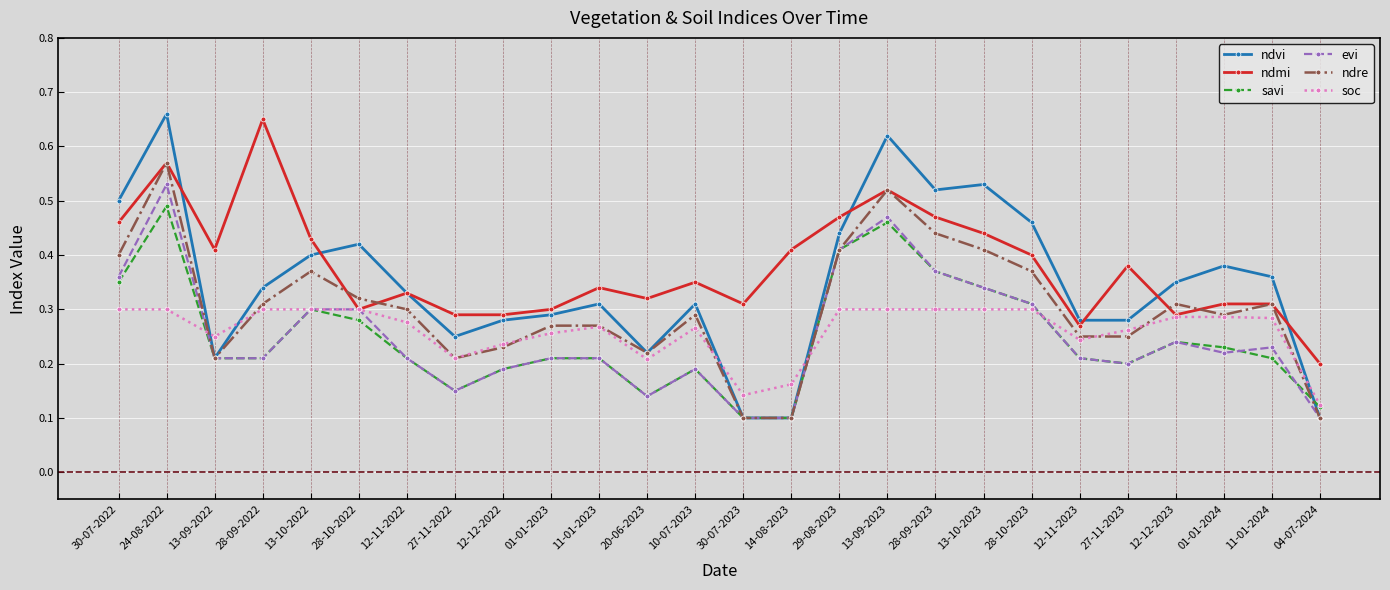

Which category has the highest value in the ndvi series?

24-08-2022